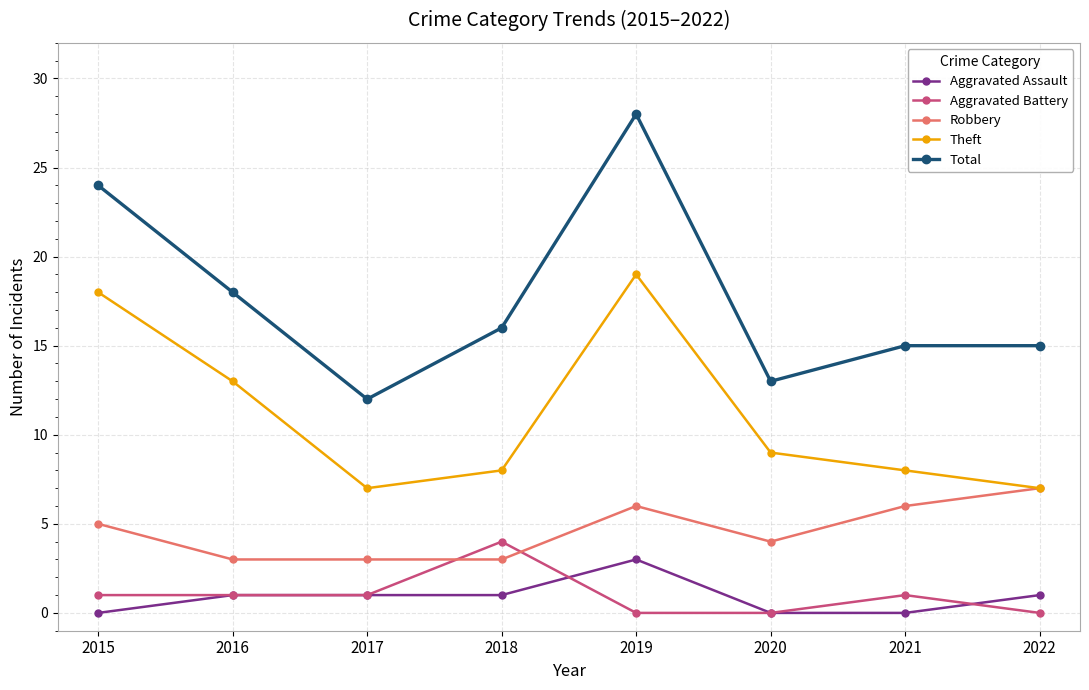

True or false: Robbery and Aggravated Assault cross at least once.

False